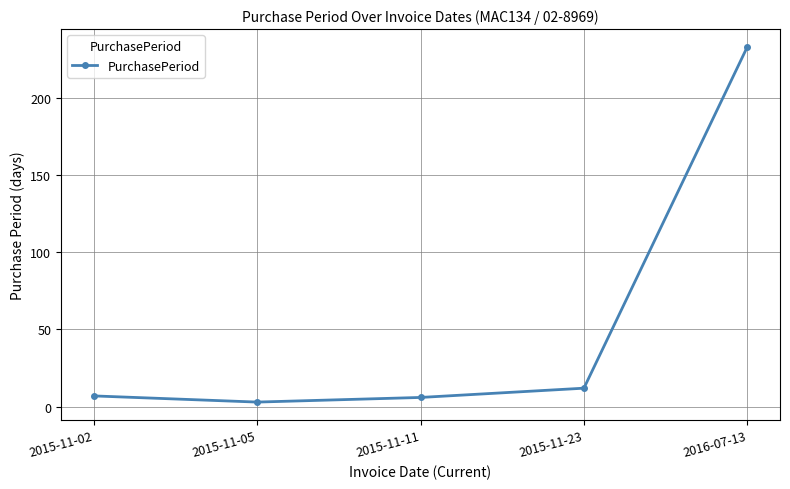

At which category does the chart reach its peak across all series?

2016-07-13